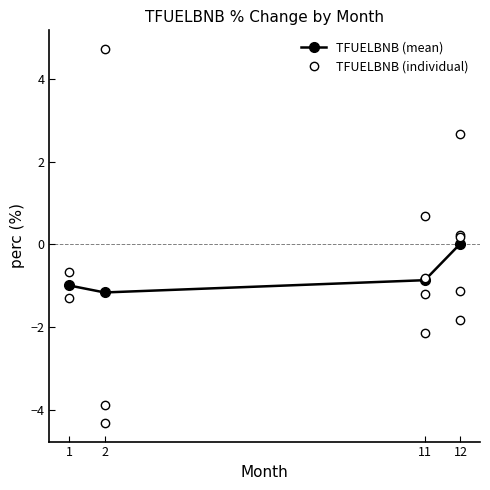

The chart shows a value of 0.0 at 12. True or false?

False